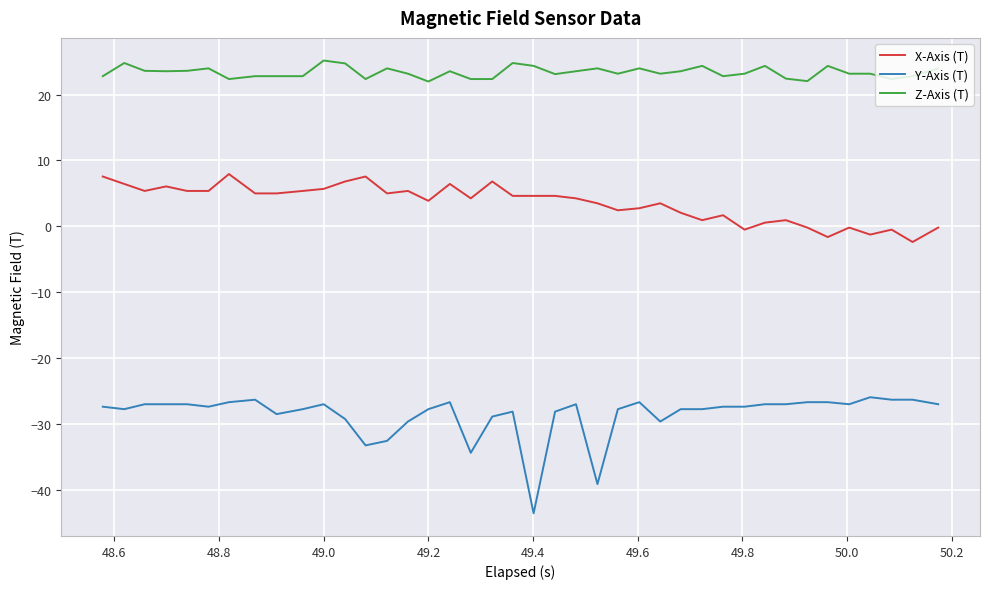

Which series has the widest spread of values?

Y-Axis (T)